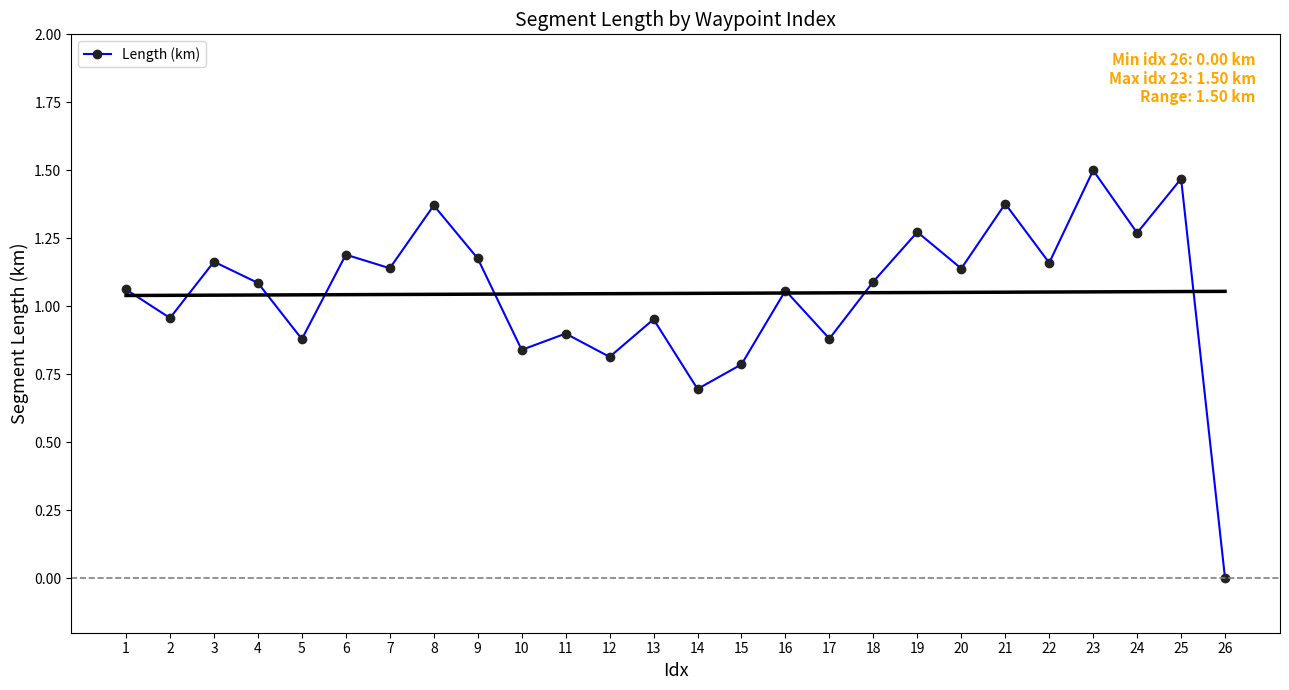

Is it true that the value at 12 is 1.3?

False